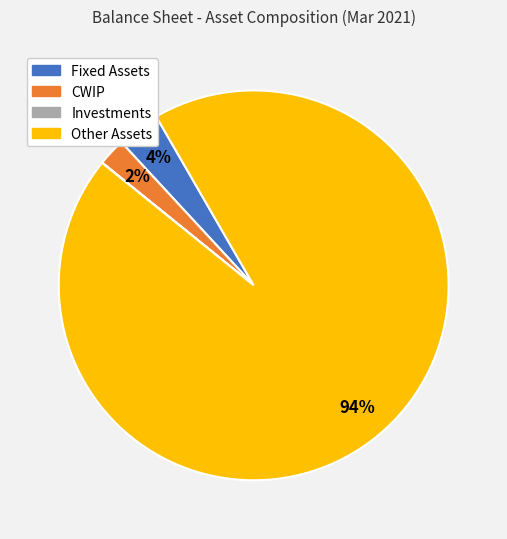

To the nearest percent, what is the combined percentage of Fixed Assets and CWIP?

6%